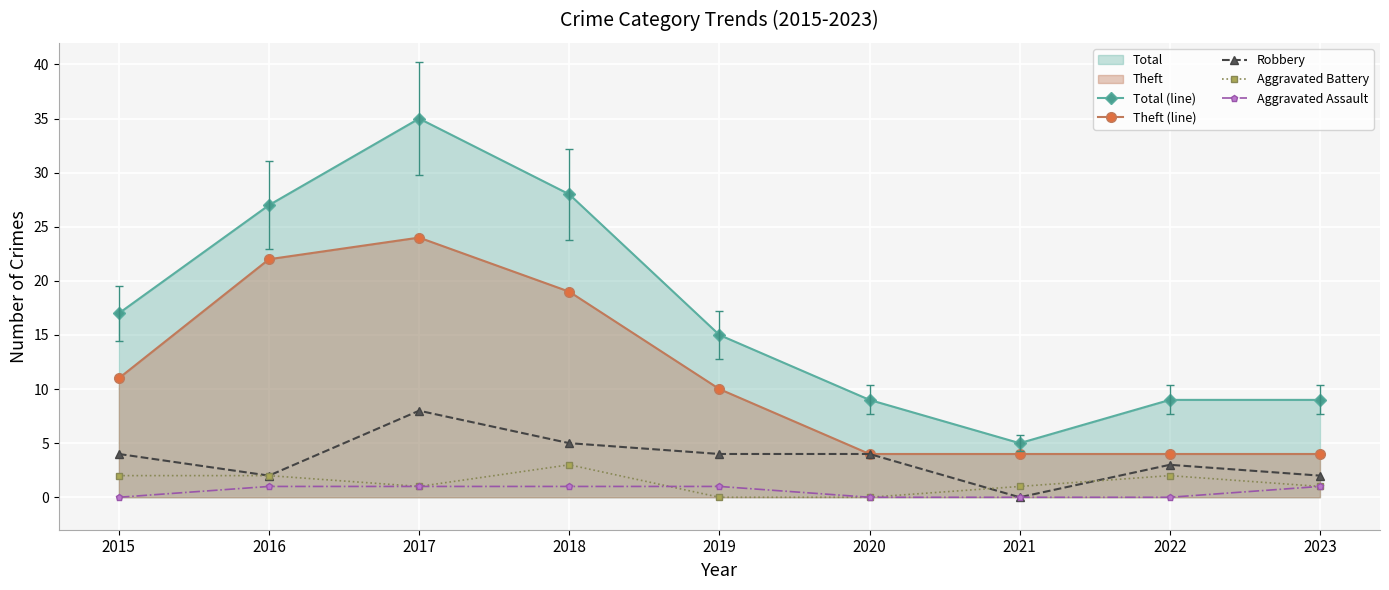

True or false: Aggravated Assault and Theft (line) intersect in this chart.

False